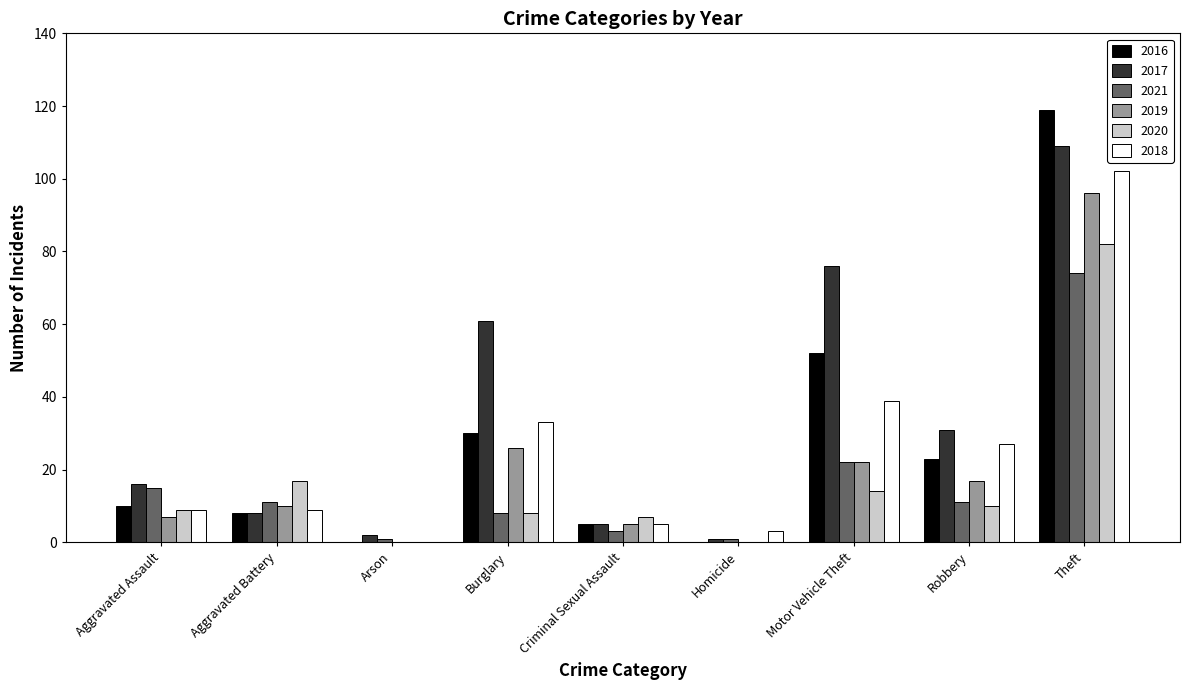

True or false: 2020 has a value of 3 at Robbery.

False